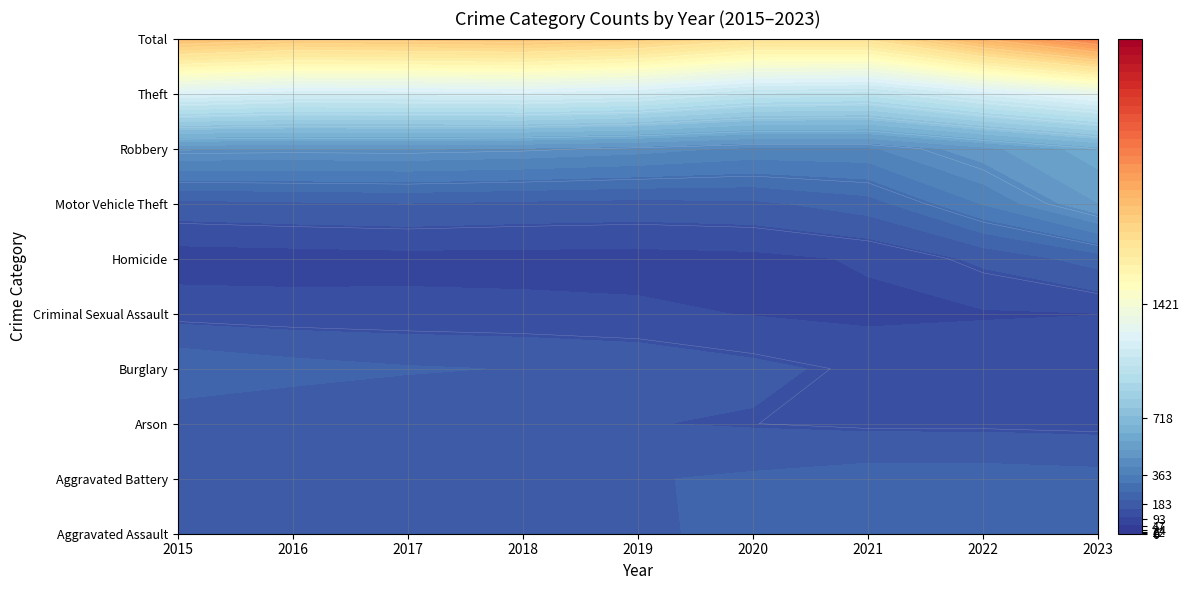

The value of Homicide at 1 is 18. True or false?

True